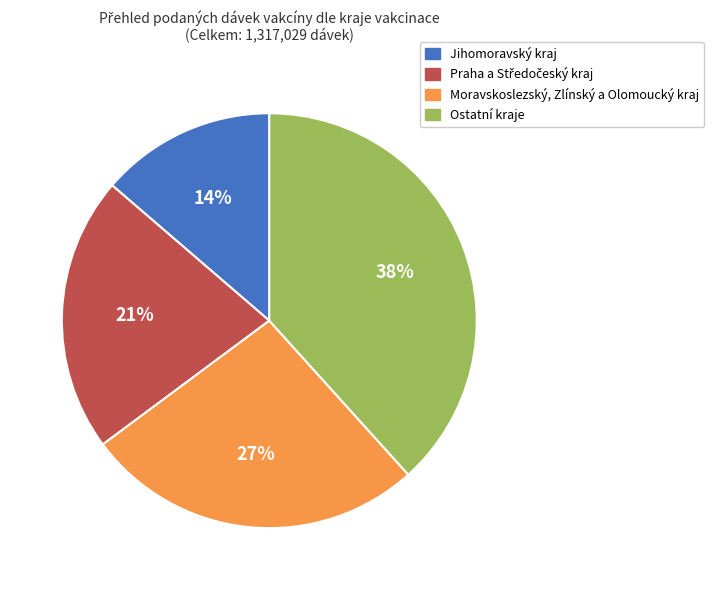

Does any single category account for the majority?

No